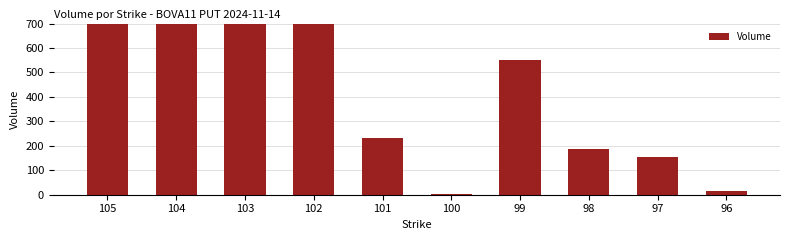

What is the value of the 4th bar from the left?

1200.0